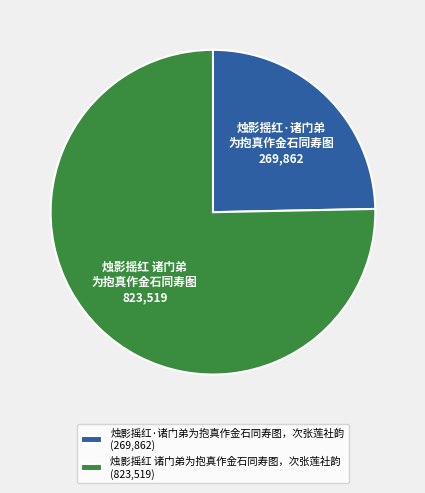

Which category accounts for the majority?

烛影摇红 诸门弟为抱真作金石同寿图，次张莲社韵